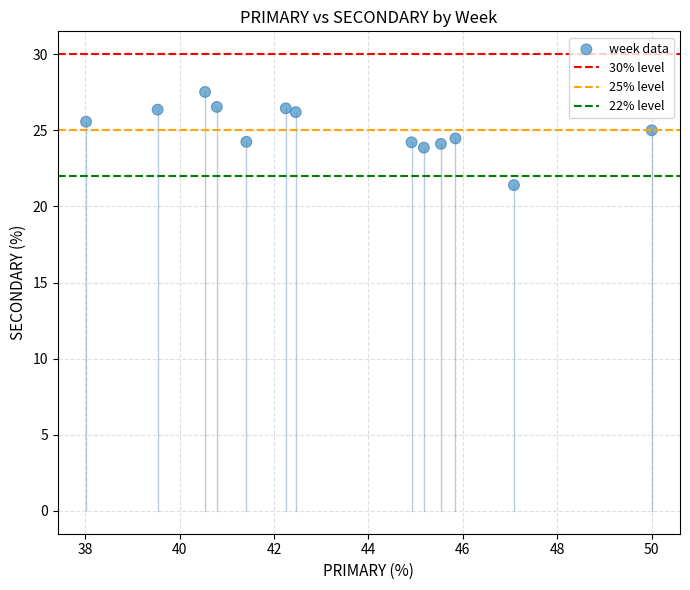

What is the range of Y values (max minus min)?

6.1